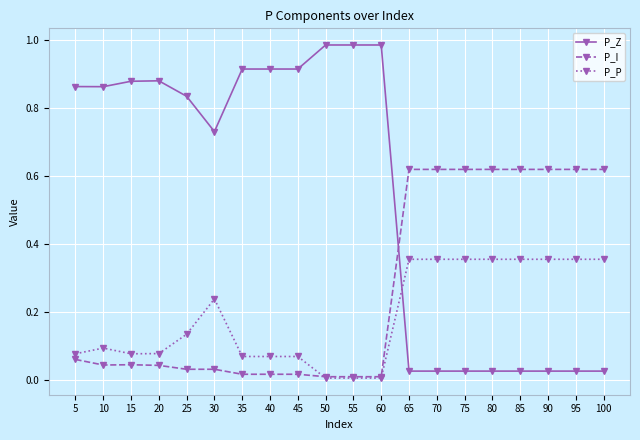

How many times do P_Z and P_I cross each other?

1